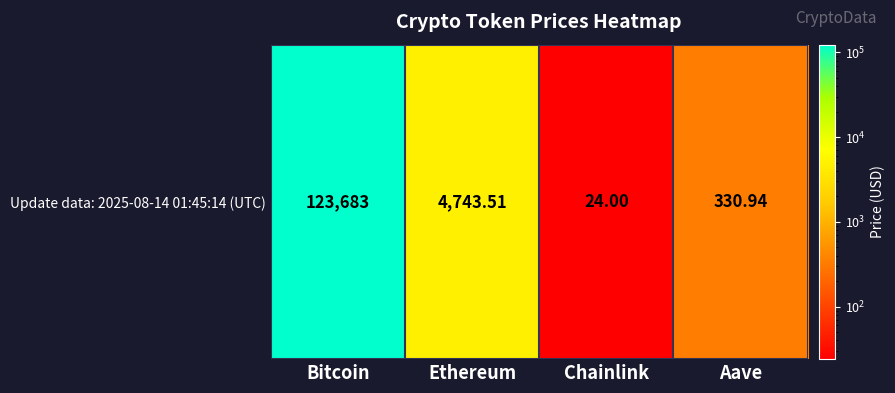

The chart shows a value of 24.0 at Chainlink. True or false?

True